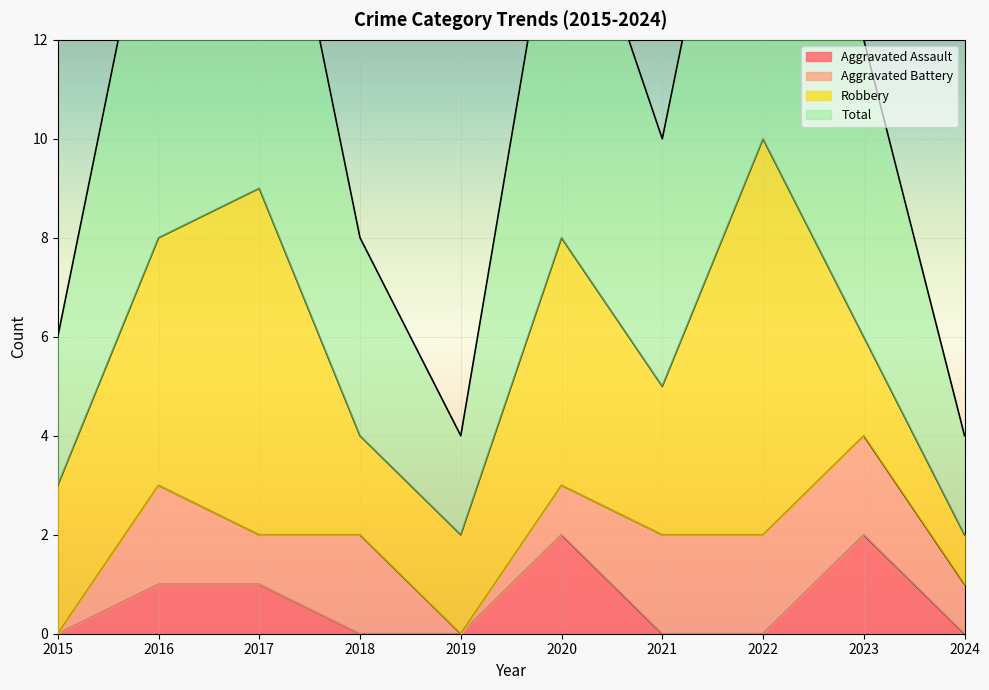

Is it true that Total equals 3 at 2019?

False